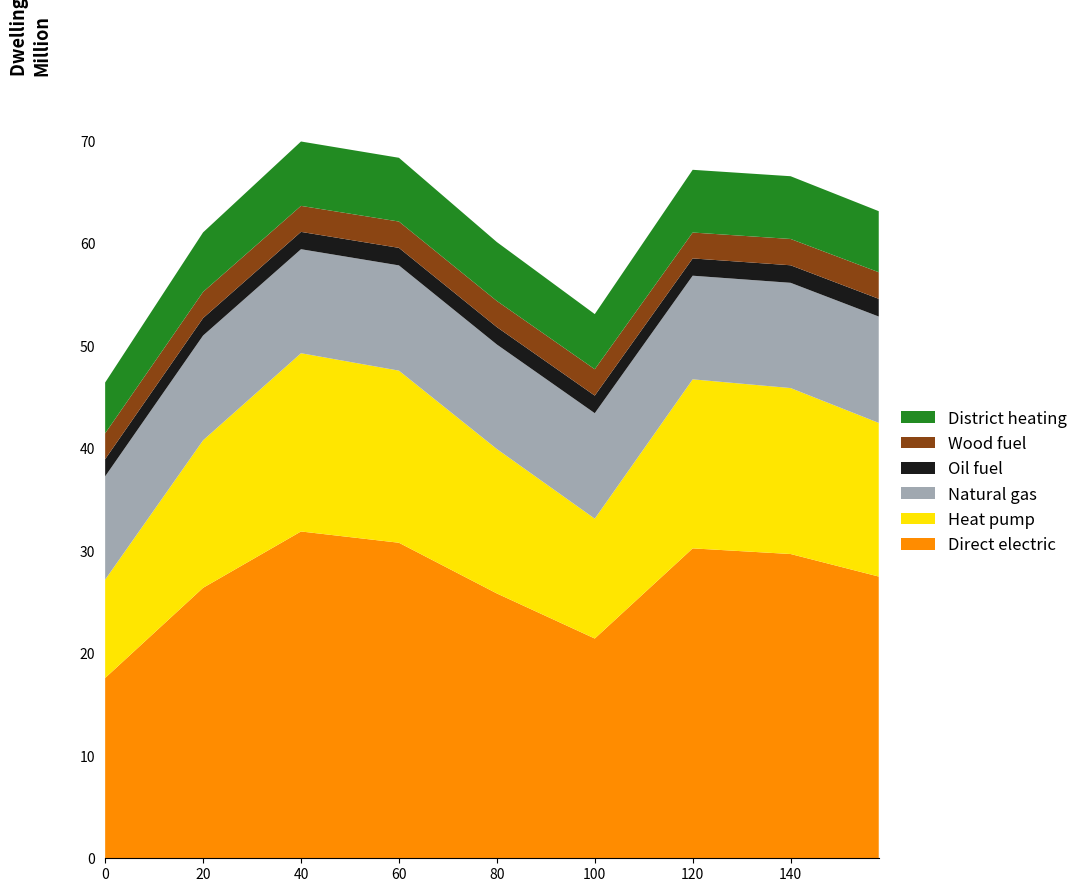

What is the maximum value for Direct electric?

31.9